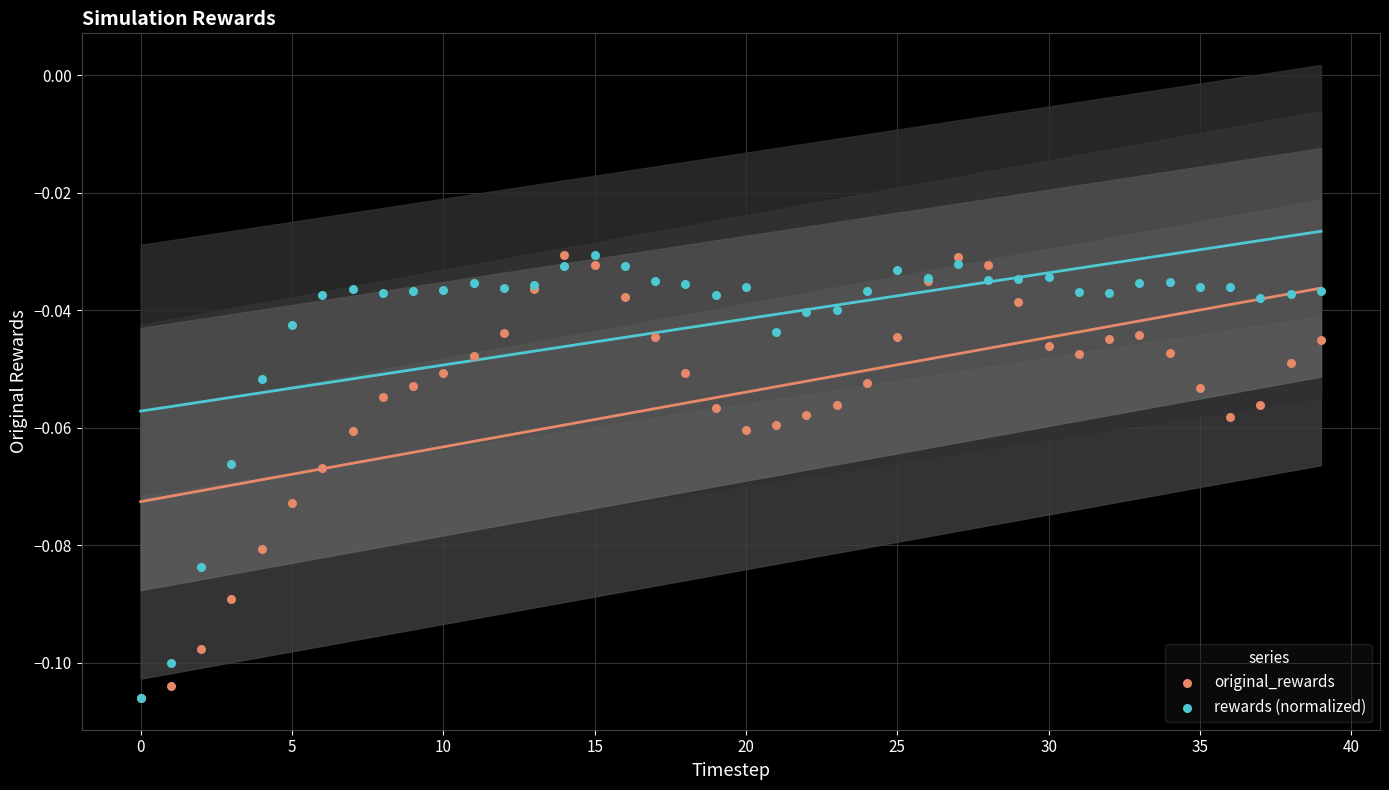

What are all the series names shown in the legend?

original_rewards, rewards (normalized)